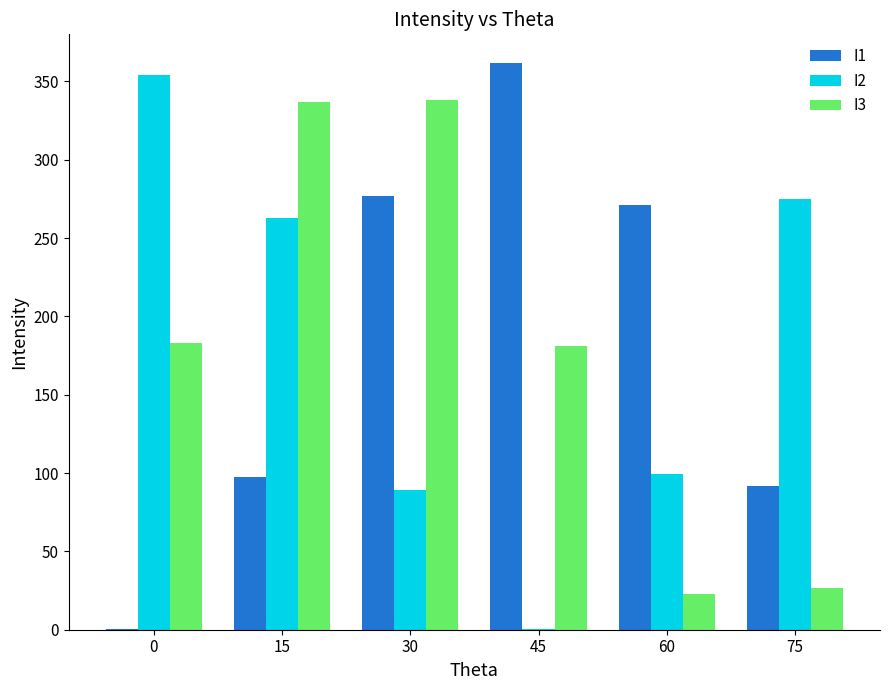

Is it true that I3 equals 213.6 at 30?

False